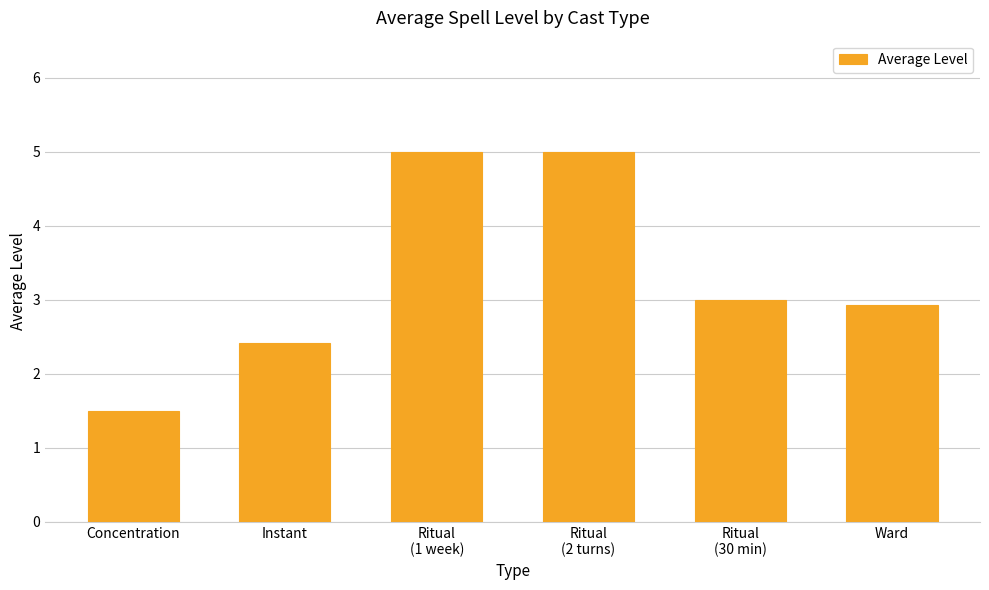

How many series are shown in this chart?

1